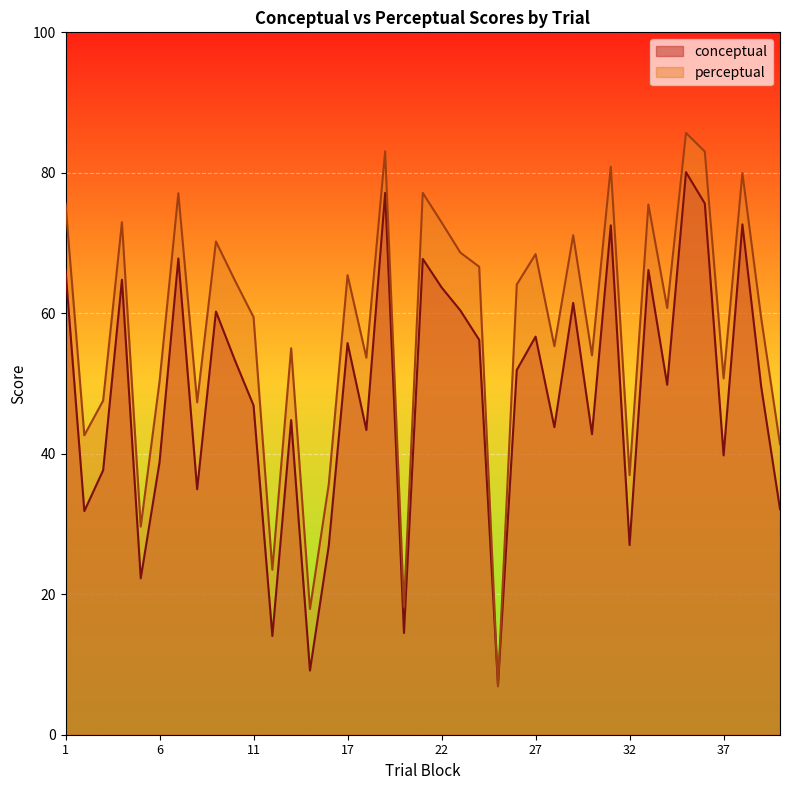

How many series are shown in this chart?

2